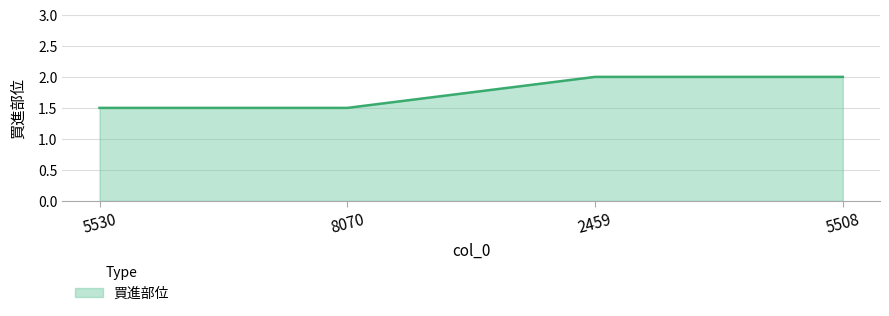

What is the maximum value shown in the chart?

2.0